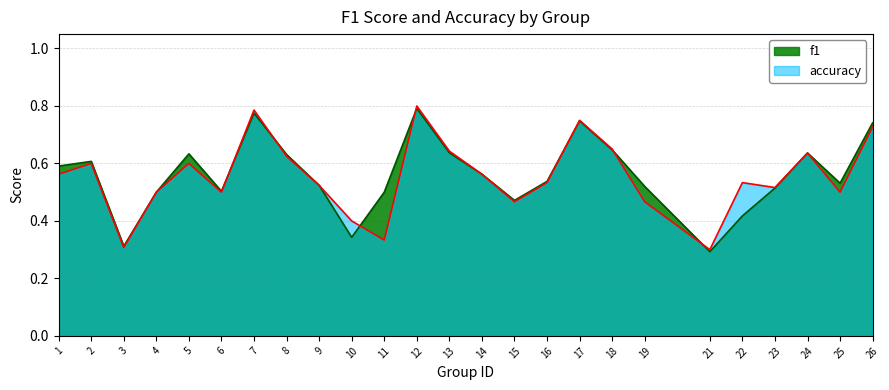

Between 11 and 18, which series saw the biggest shift?

accuracy